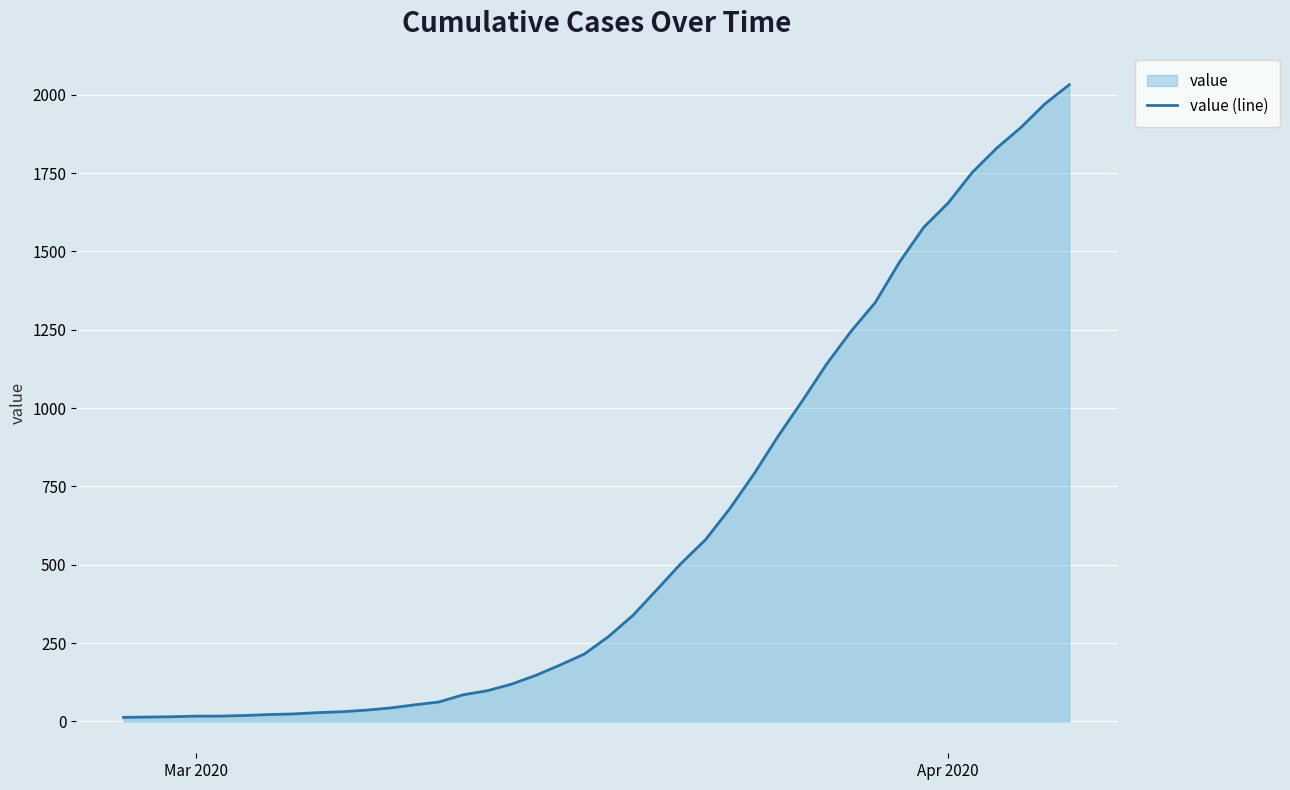

What is the greatest value displayed?

2032